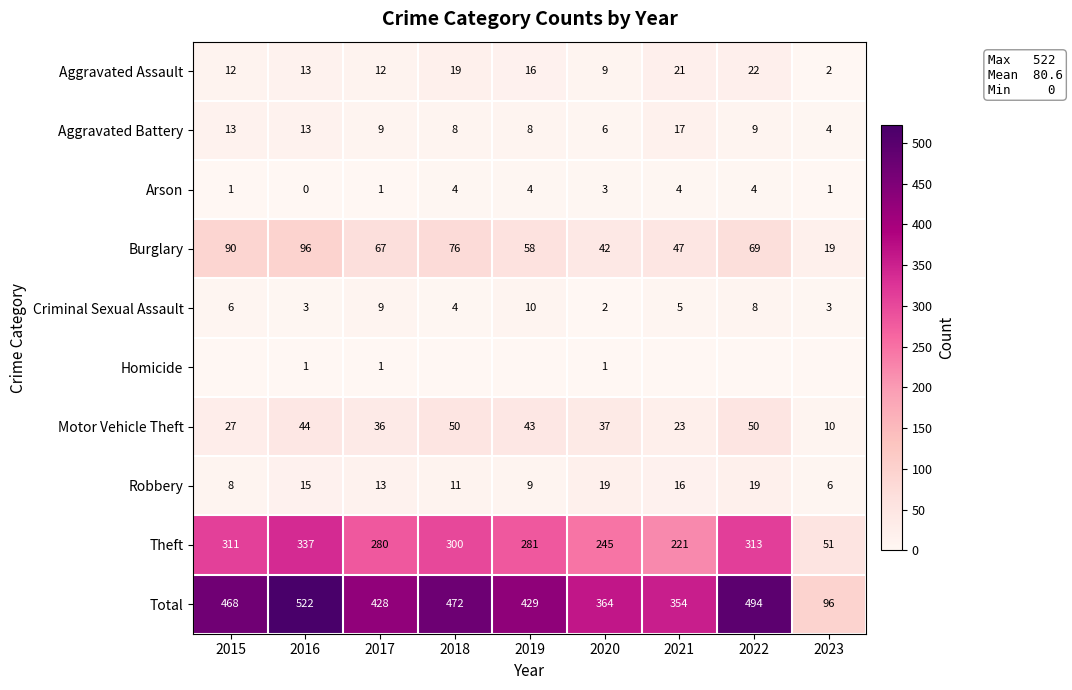

What is the spread (max minus min) of values at 2020?

363